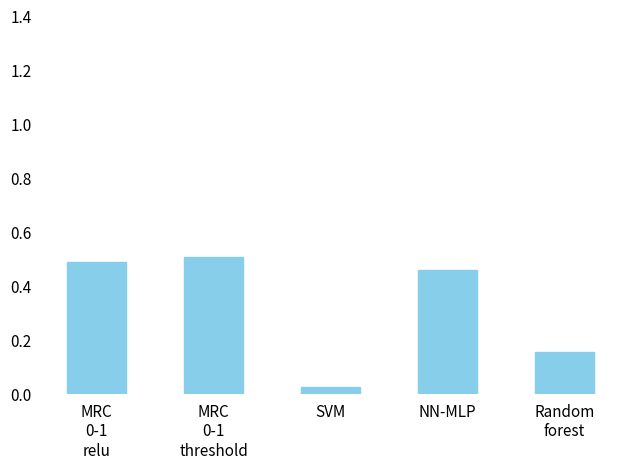

Which category has the lowest value across all series?

SVM